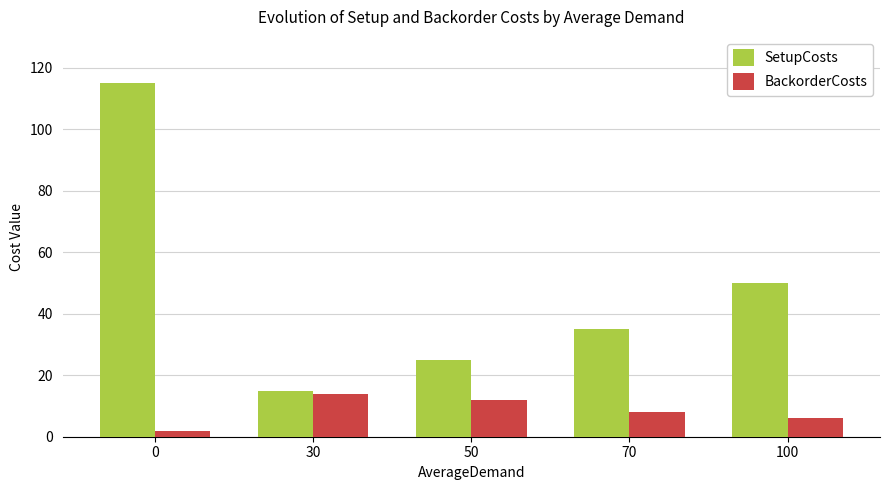

How many data points in SetupCosts are less than 35?

2